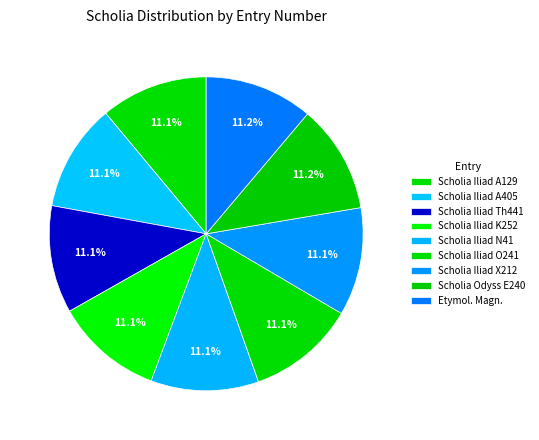

How many segments does this pie chart have?

9